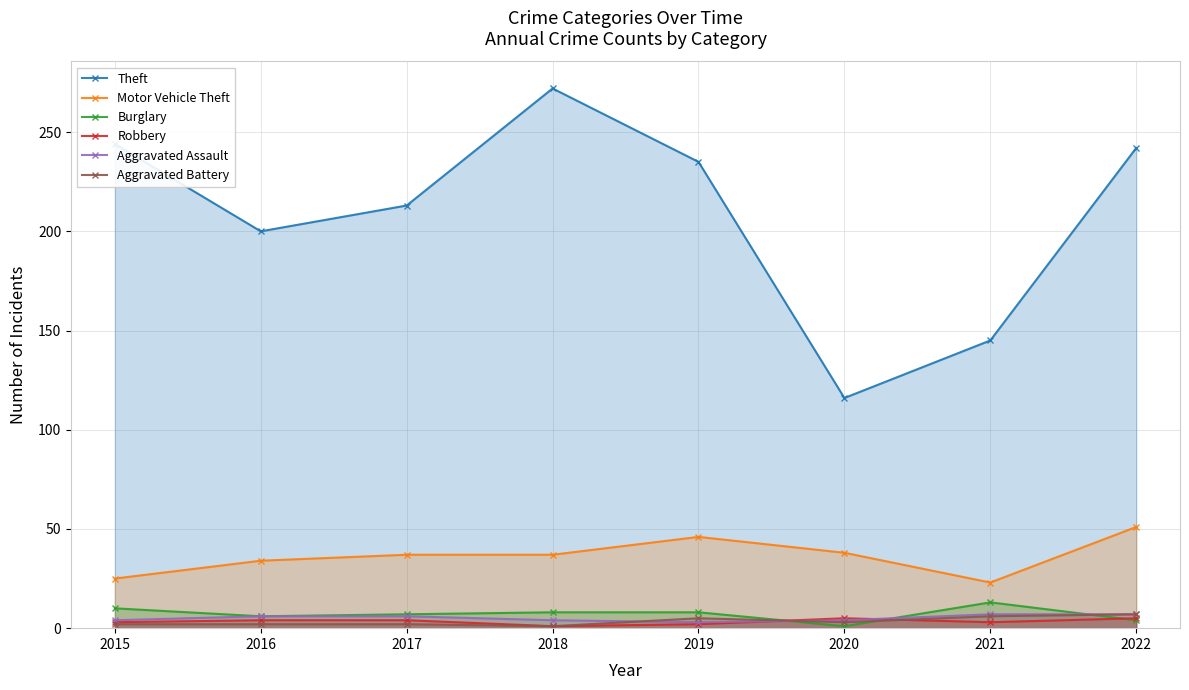

How many data points in Motor Vehicle Theft are less than 37?

3